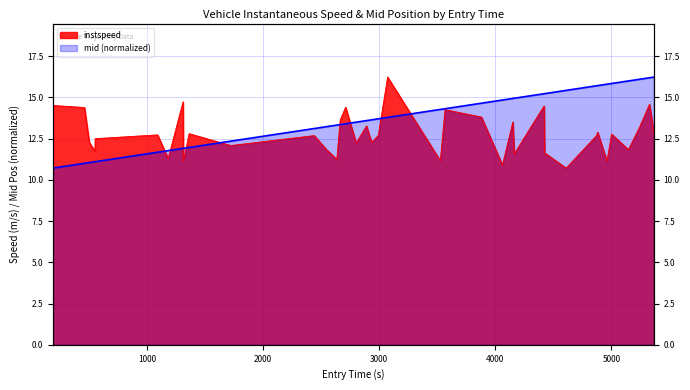

What is the difference between the second highest and minimum values in the mid series?

5.5